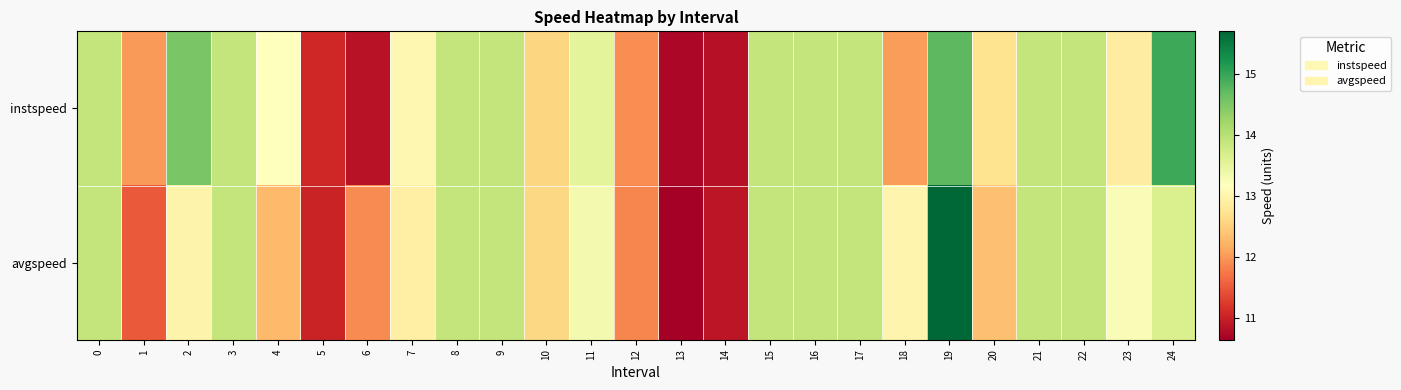

Reading right to left, extract all data points from this chart.

instspeed: 24=15.0	23=12.9	22=13.9	21=13.9	20=12.7	19=14.7	18=12.0	17=13.9	16=13.9	15=13.9	14=10.8	13=10.7	12=11.9	11=13.5	10=12.6	9=13.9	8=13.9	7=13.1	6=10.8	5=11.1	4=13.2	3=13.9	2=14.5	1=12.0	0=13.9
avgspeed: 24=13.7	23=13.2	22=13.9	21=13.9	20=12.4	19=15.7	18=13.0	17=13.9	16=13.9	15=13.9	14=10.9	13=10.6	12=11.9	11=13.3	10=12.6	9=13.9	8=13.9	7=12.9	6=11.9	5=11.0	4=12.3	3=13.9	2=13.0	1=11.5	0=13.9